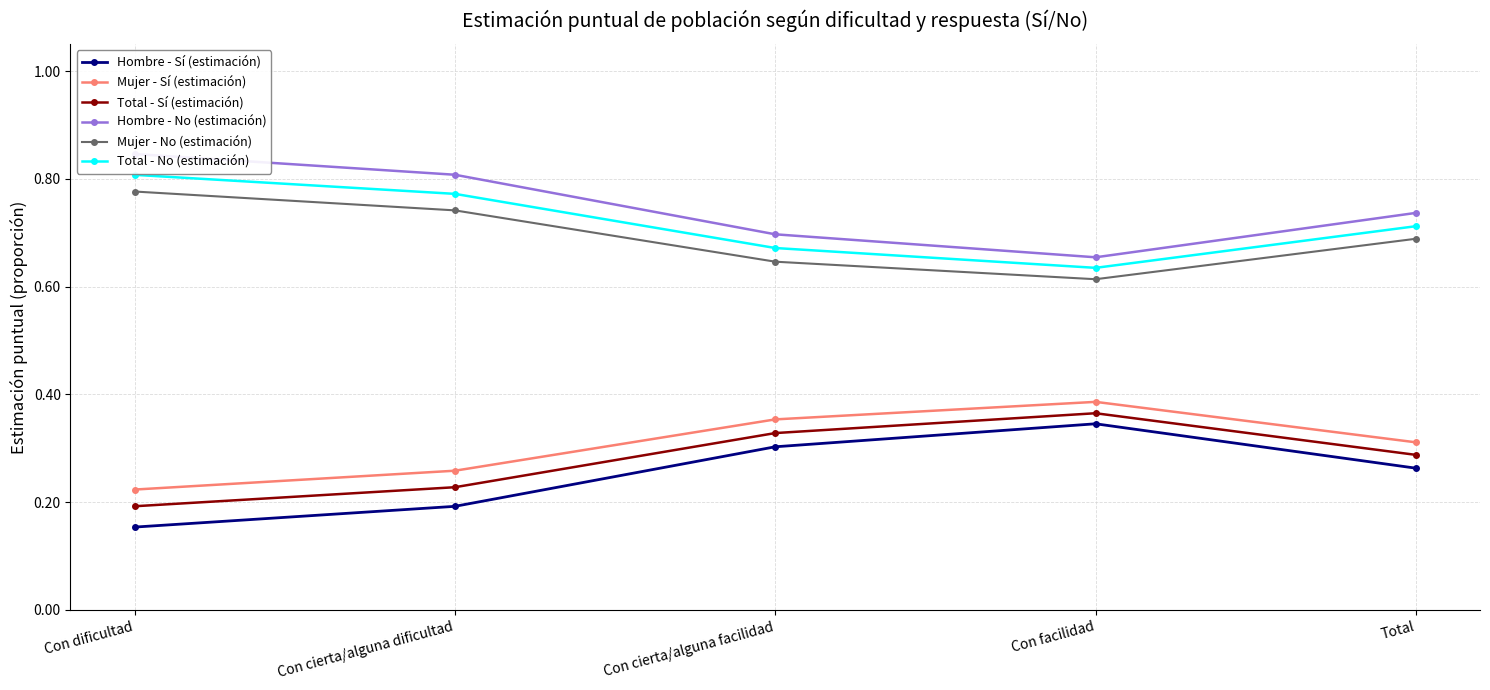

Rank the categories by Total - No (estimación) value from lowest to highest.

Con facilidad, Con cierta/alguna facilidad, Total, Con cierta/alguna dificultad, Con dificultad